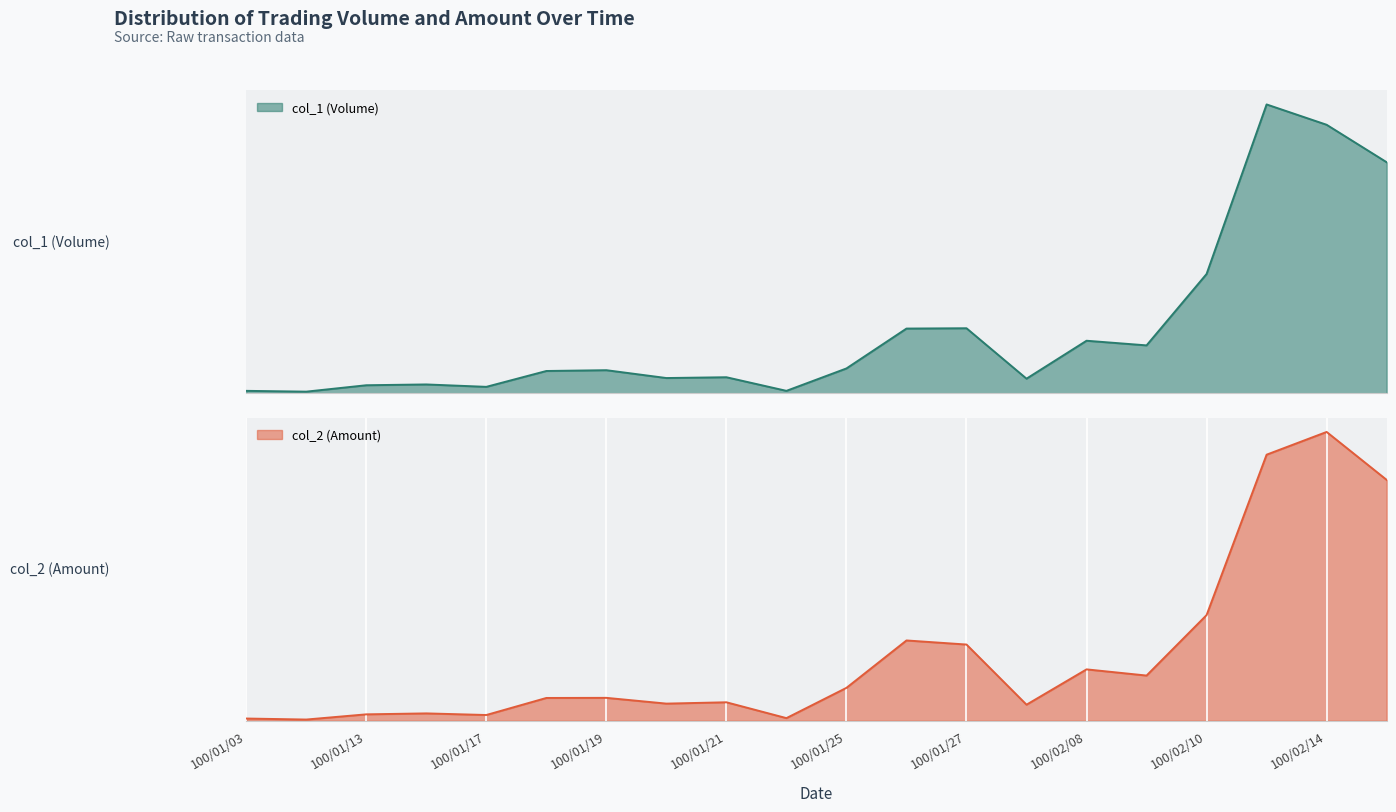

Is the value of col_2 (Amount) at 100/01/27 greater than the value of col_1 (Volume) at 100/01/19?

Yes